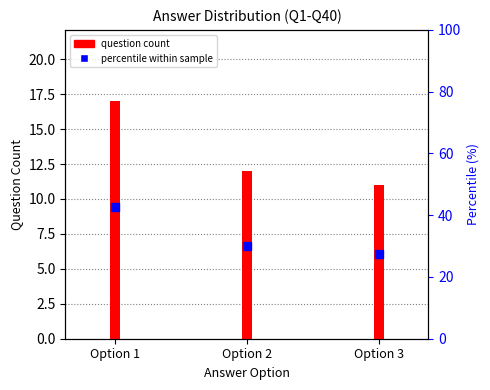

At Option 1, list the series in order from smallest to largest.

question count, percentile within sample